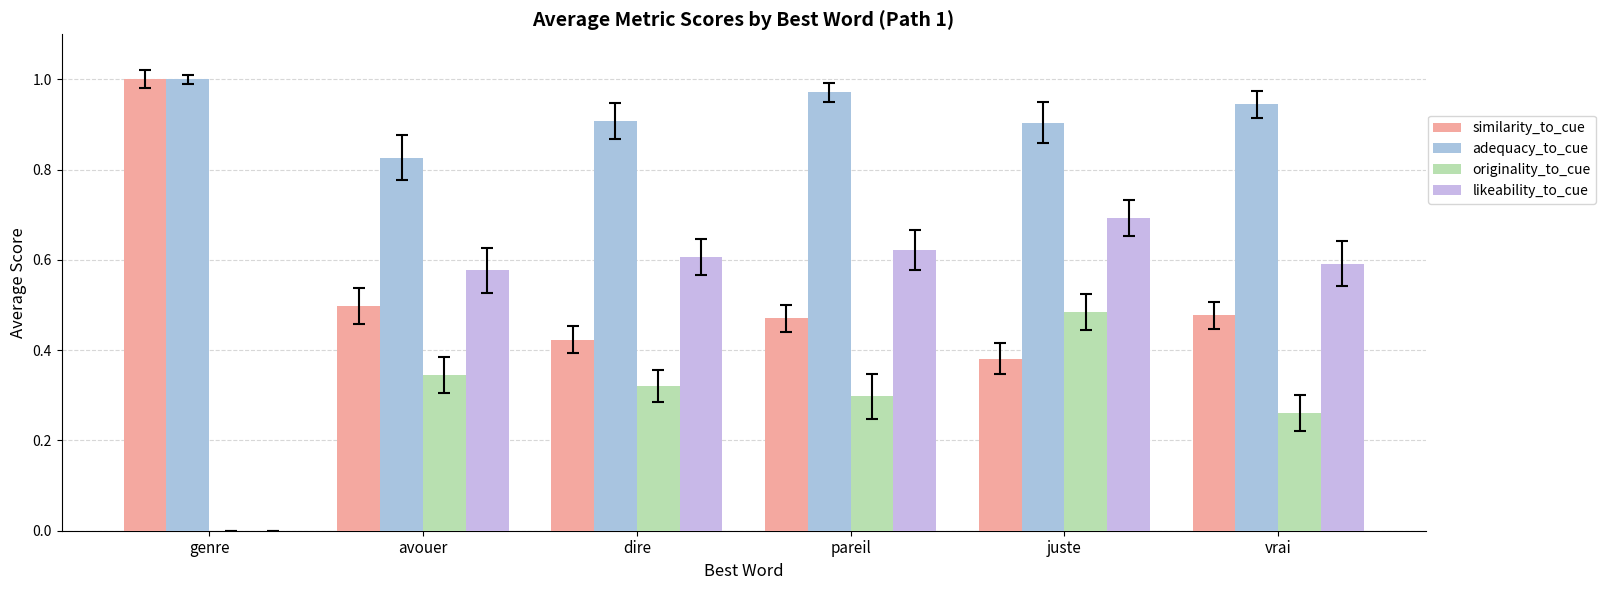

How many data points in originality_to_cue are above 0?

5